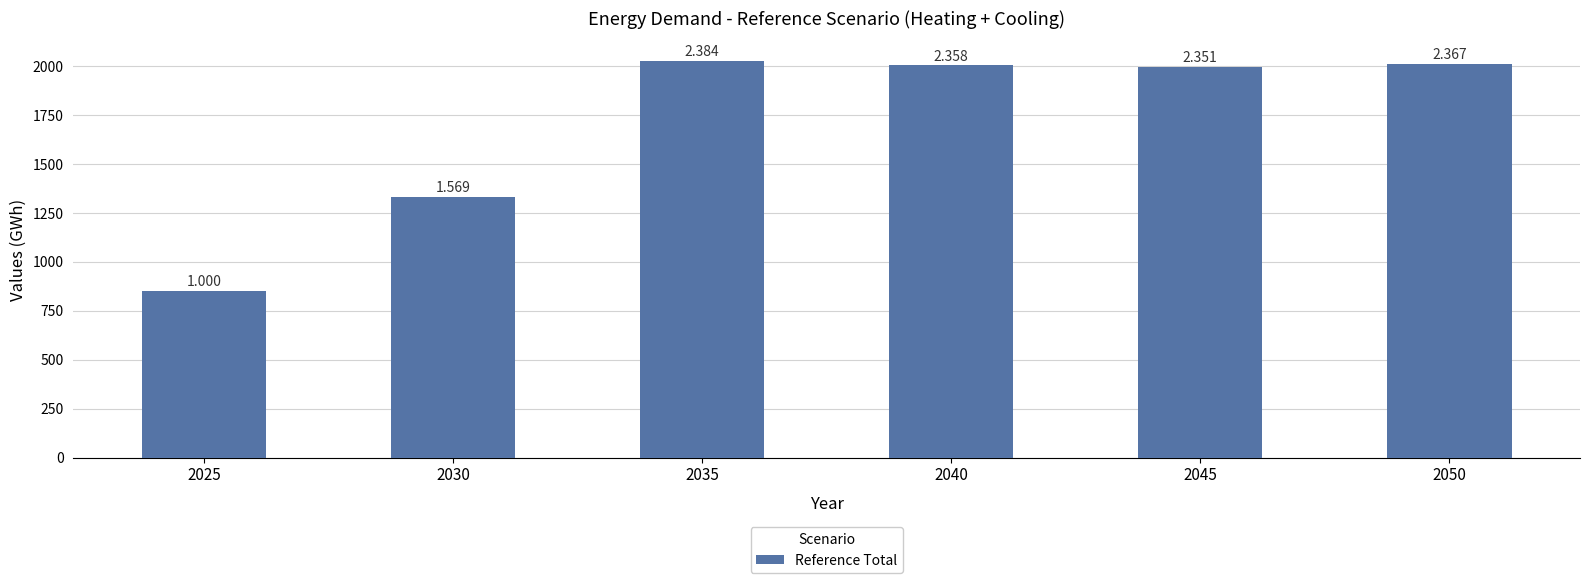

What is the approximate value at 2045?

1997.3